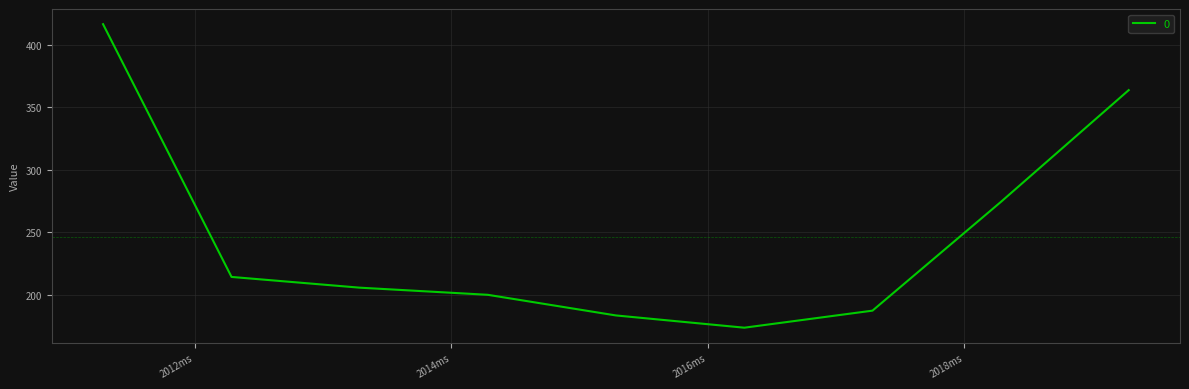

What is the difference between the maximum and minimum values?

243.0